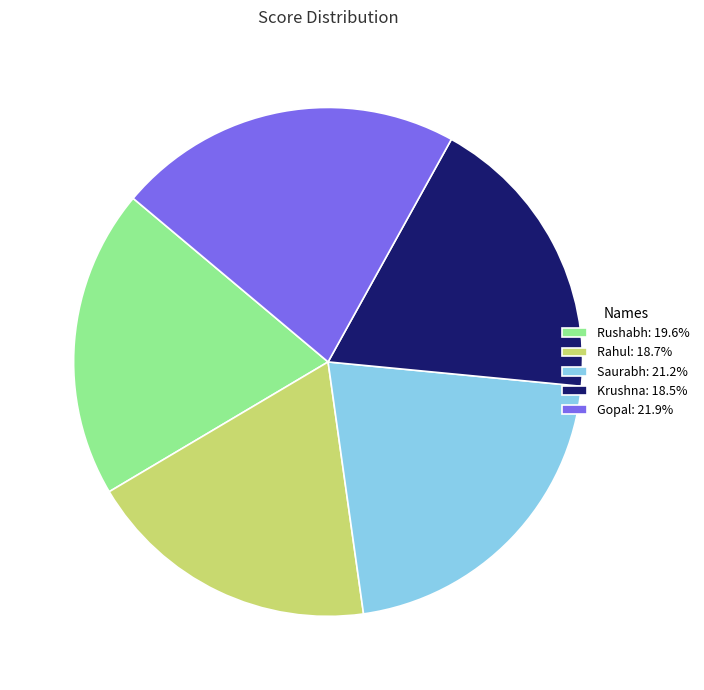

Approximately how many times larger is the value at Rushabh: 19.6% compared to Krushna: 18.5%?

1.1